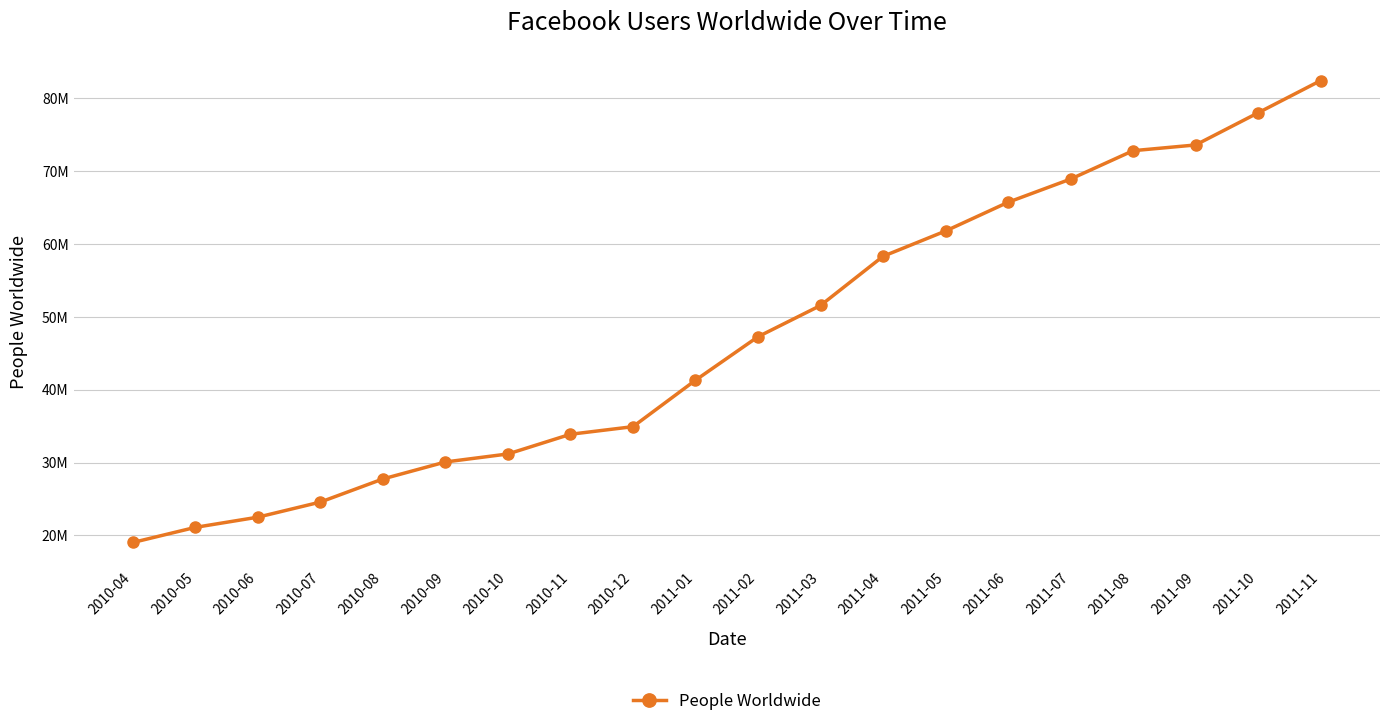

The chart shows a value of 61791824 at 2011-05. True or false?

True